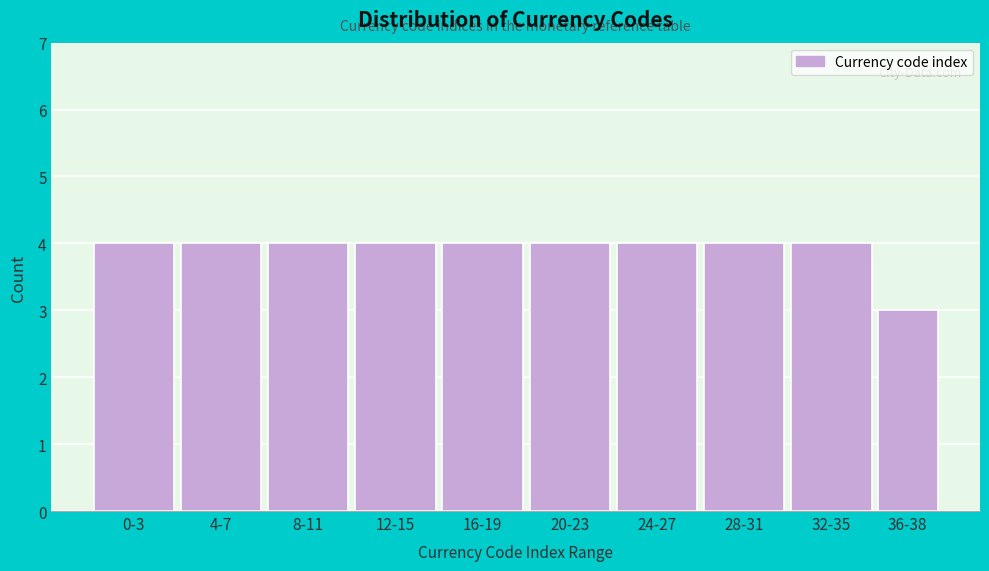

Reading left to right, list all the values displayed in this chart.

0-3=4	4-7=4	8-11=4	12-15=4	16-19=4	20-23=4	24-27=4	28-31=4	32-35=4	36-38=3